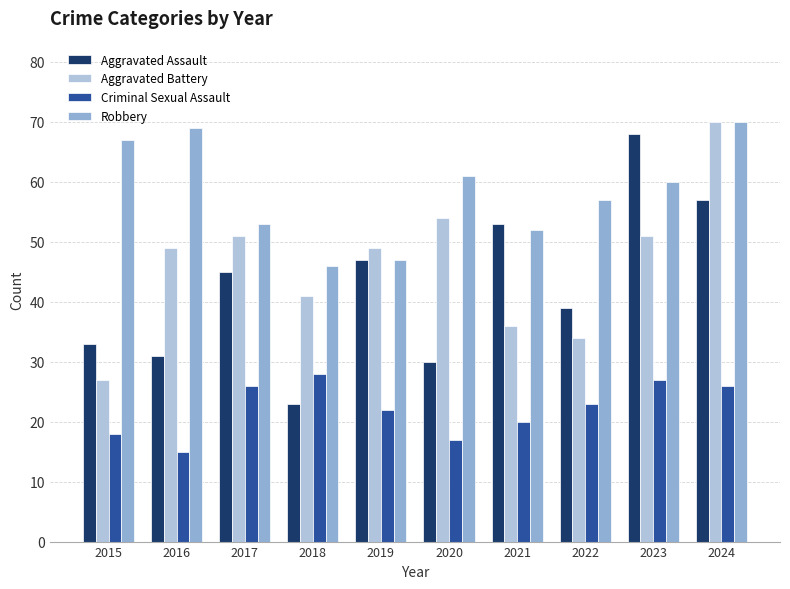

Which series has the largest total across all categories?

Robbery